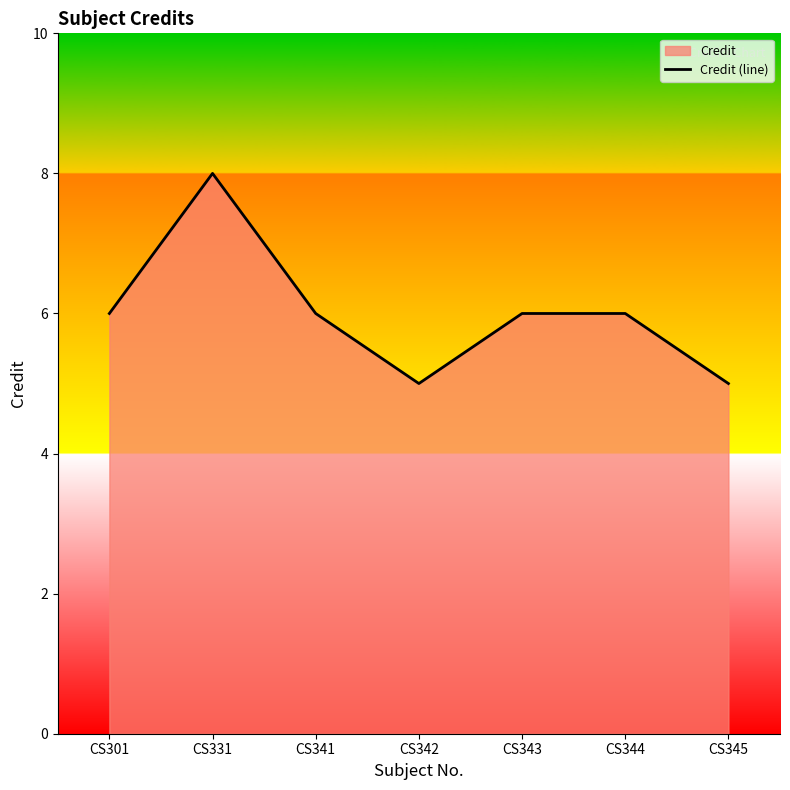

What is the difference between the values at CS341 and CS331?

2